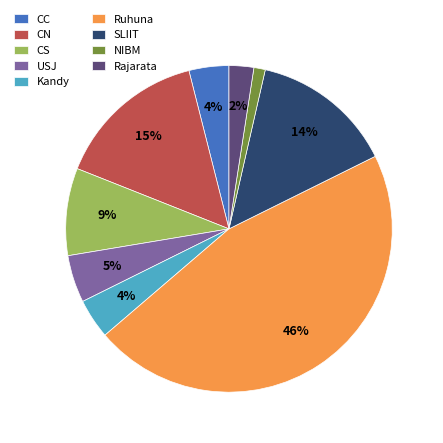

The SLIIT slice represents 26% of the pie. True or false?

False